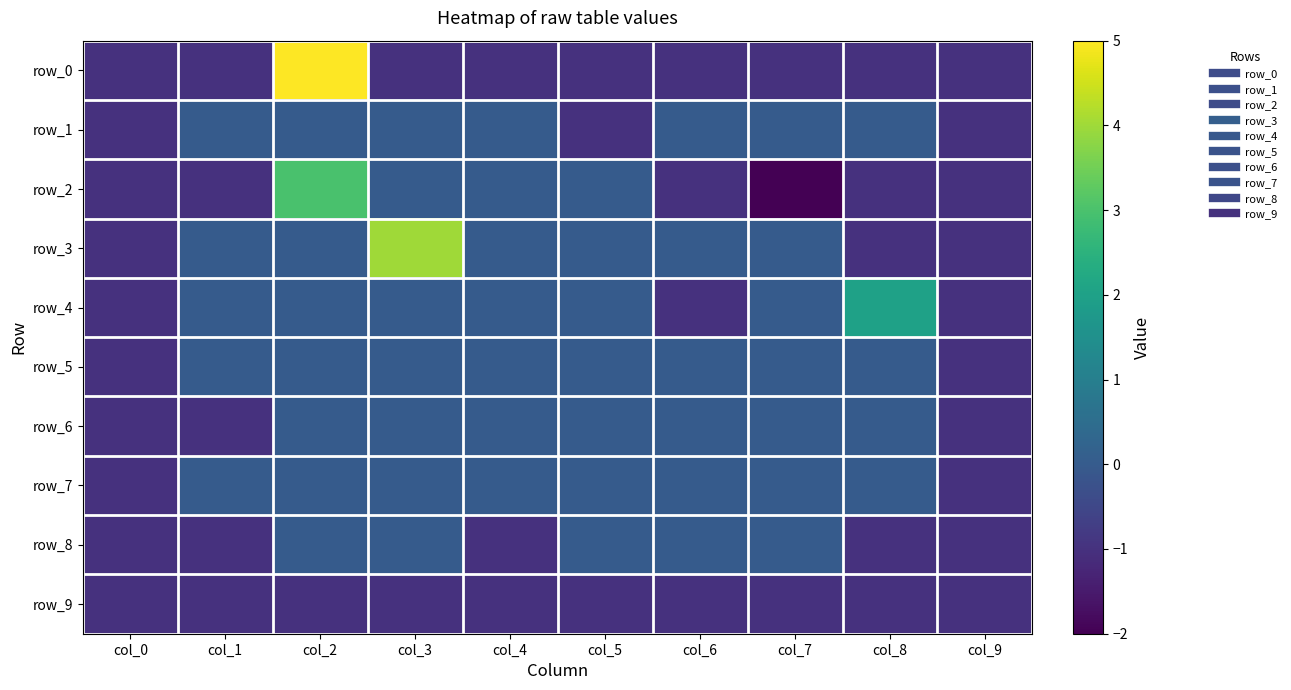

Reading left to right, what are all the values shown in this chart?

row_0: col_0=-1	col_1=-1	col_2=5	col_3=-1	col_4=-1	col_5=-1	col_6=-1	col_7=-1	col_8=-1	col_9=-1
row_1: col_0=-1	col_1=0	col_2=0	col_3=0	col_4=0	col_5=-1	col_6=0	col_7=0	col_8=0	col_9=-1
row_2: col_0=-1	col_1=-1	col_2=3	col_3=0	col_4=0	col_5=0	col_6=-1	col_7=-2	col_8=-1	col_9=-1
row_3: col_0=-1	col_1=0	col_2=0	col_3=4	col_4=0	col_5=0	col_6=0	col_7=0	col_8=-1	col_9=-1
row_4: col_0=-1	col_1=0	col_2=0	col_3=0	col_4=0	col_5=0	col_6=-1	col_7=0	col_8=2	col_9=-1
row_5: col_0=-1	col_1=0	col_2=0	col_3=0	col_4=0	col_5=0	col_6=0	col_7=0	col_8=0	col_9=-1
row_6: col_0=-1	col_1=-1	col_2=0	col_3=0	col_4=0	col_5=0	col_6=0	col_7=0	col_8=0	col_9=-1
row_7: col_0=-1	col_1=0	col_2=0	col_3=0	col_4=0	col_5=0	col_6=0	col_7=0	col_8=0	col_9=-1
row_8: col_0=-1	col_1=-1	col_2=0	col_3=0	col_4=-1	col_5=0	col_6=0	col_7=0	col_8=-1	col_9=-1
row_9: col_0=-1	col_1=-1	col_2=-1	col_3=-1	col_4=-1	col_5=-1	col_6=-1	col_7=-1	col_8=-1	col_9=-1